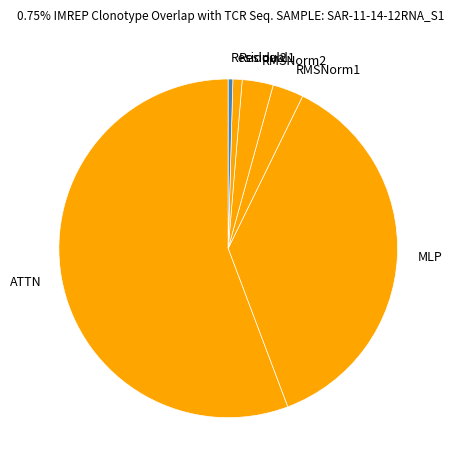

Count the number of slices in the pie.

6